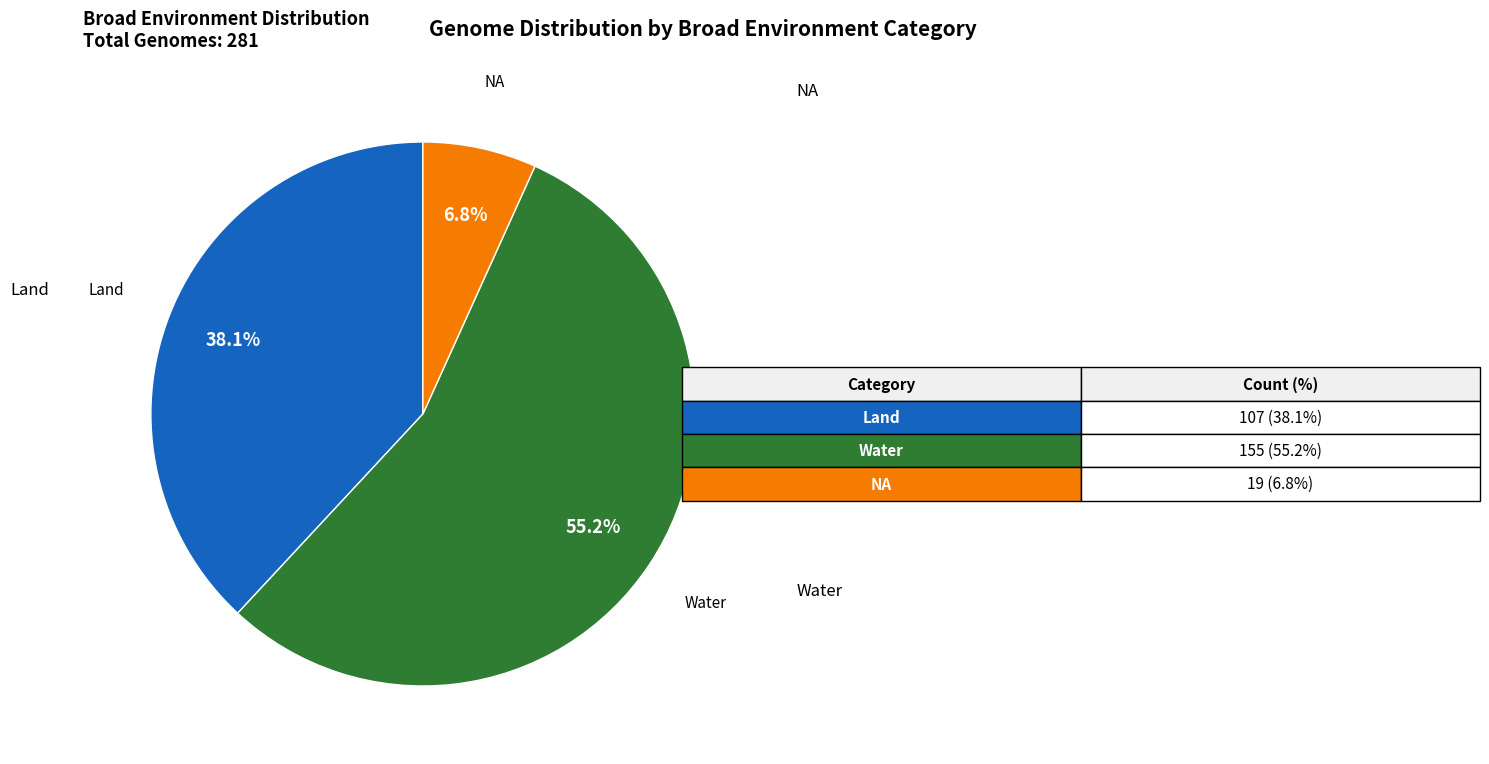

Does any single category account for the majority?

Yes